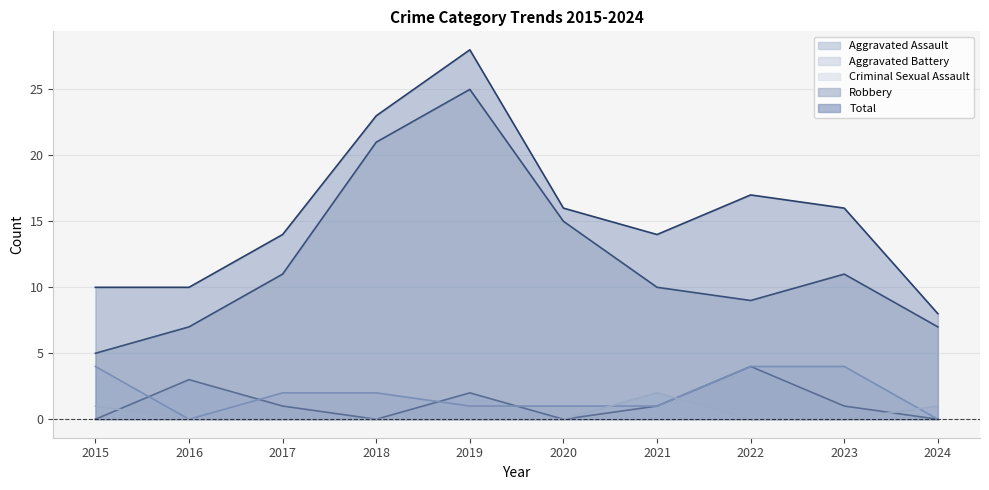

After their last crossing, which series has the higher values: Aggravated Battery or Criminal Sexual Assault?

Criminal Sexual Assault